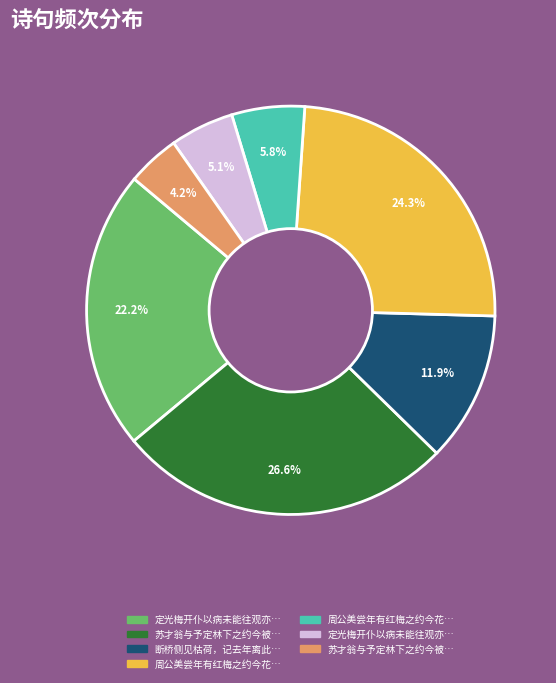

Is there a majority slice in this chart?

No